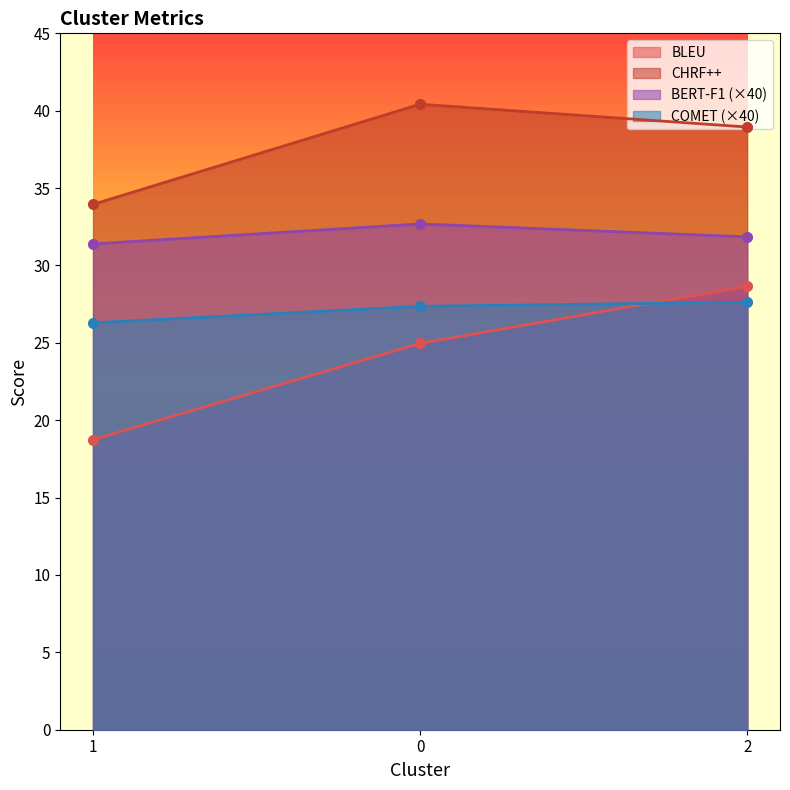

How many values in the CHRF++ series are below 38?

1